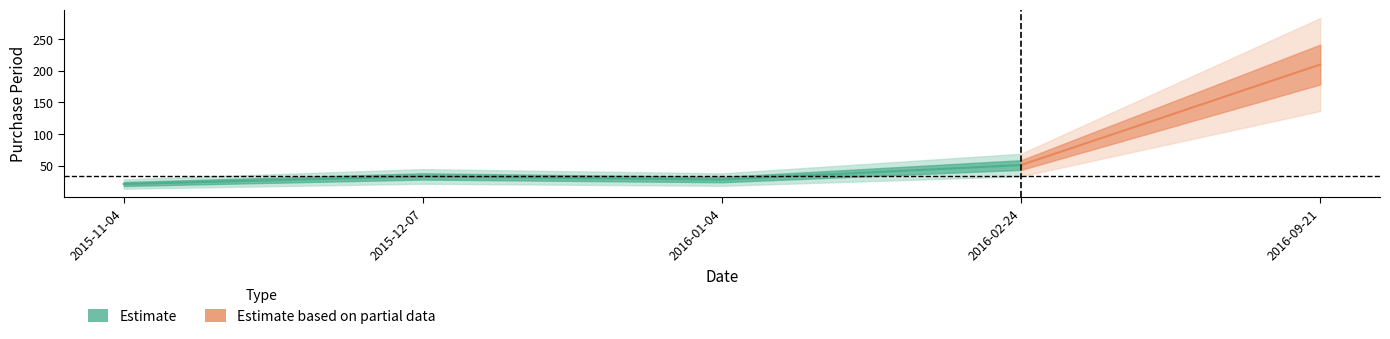

How many lines are shown in the chart?

1